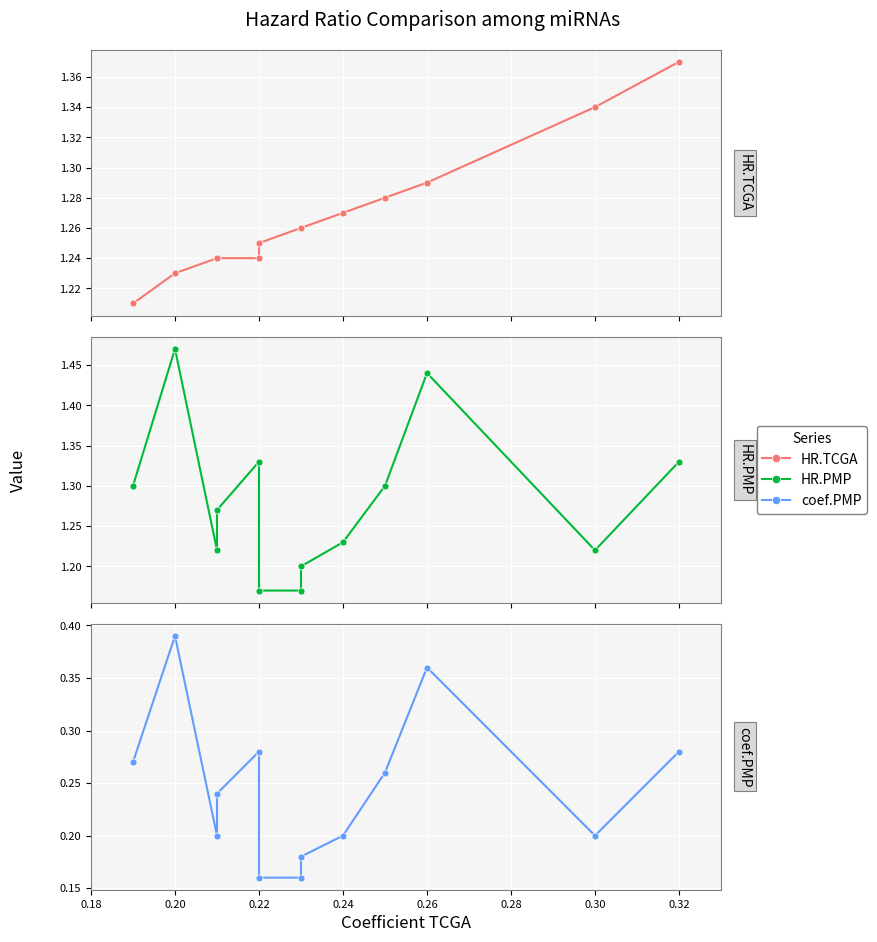

What is the difference between the coef.PMP values at 0.24 and 0.20?

0.2